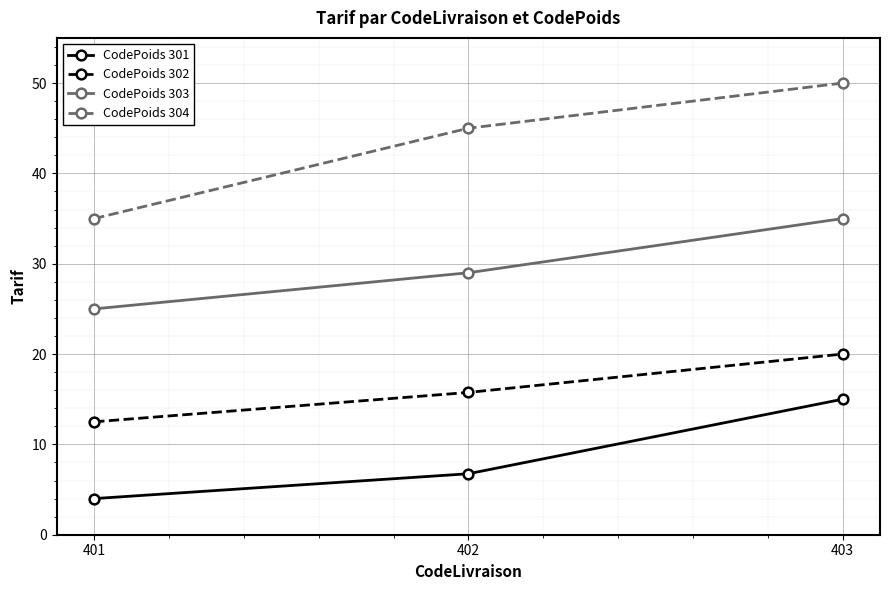

Count the CodePoids 304 values in the range 35 to 50.

3